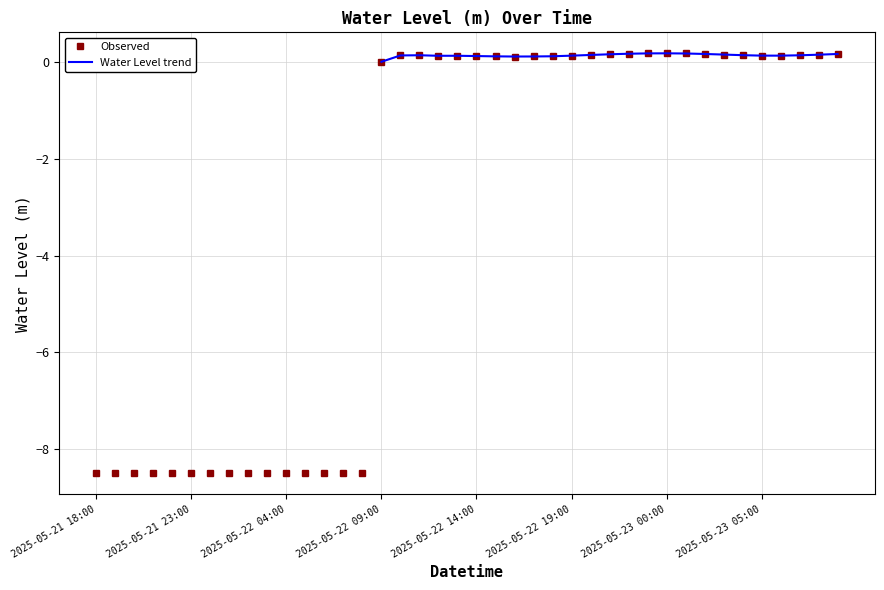

The chart shows a value of -14.8 at 2025-05-22 05:00. True or false?

False